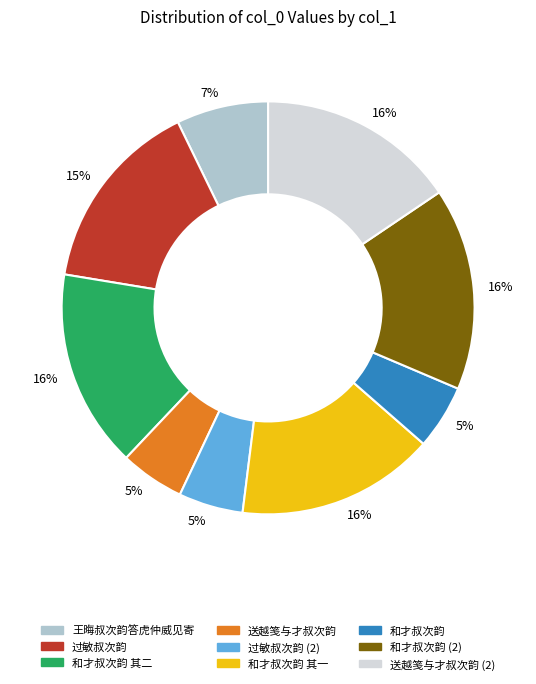

True or false: 和才叔次韵 其一 accounts for 7% of the total.

False